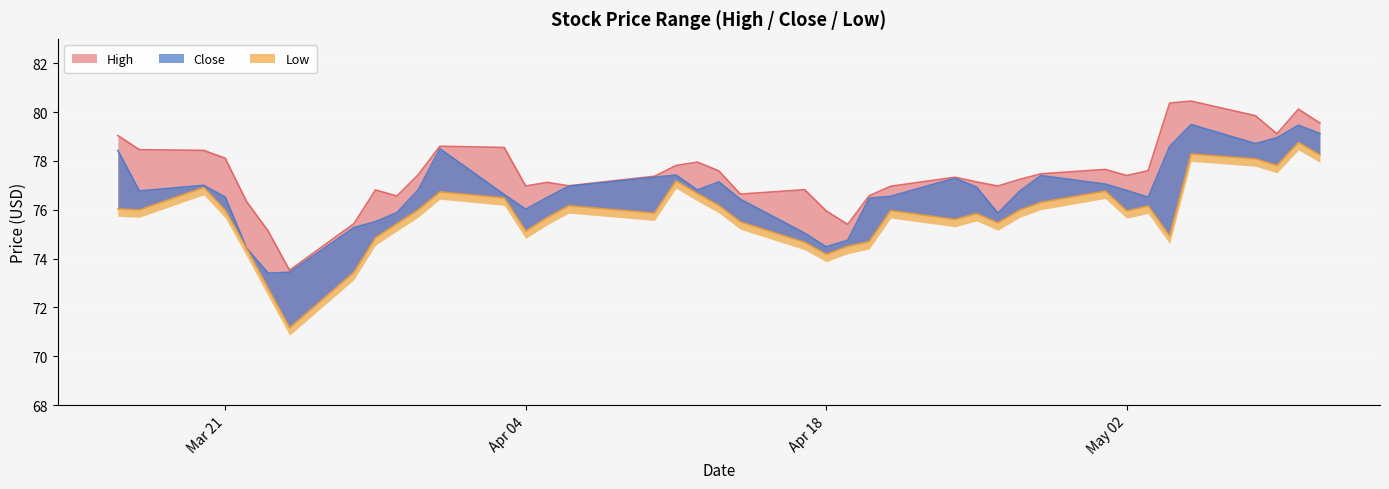

Which series has the largest total across all categories?

High